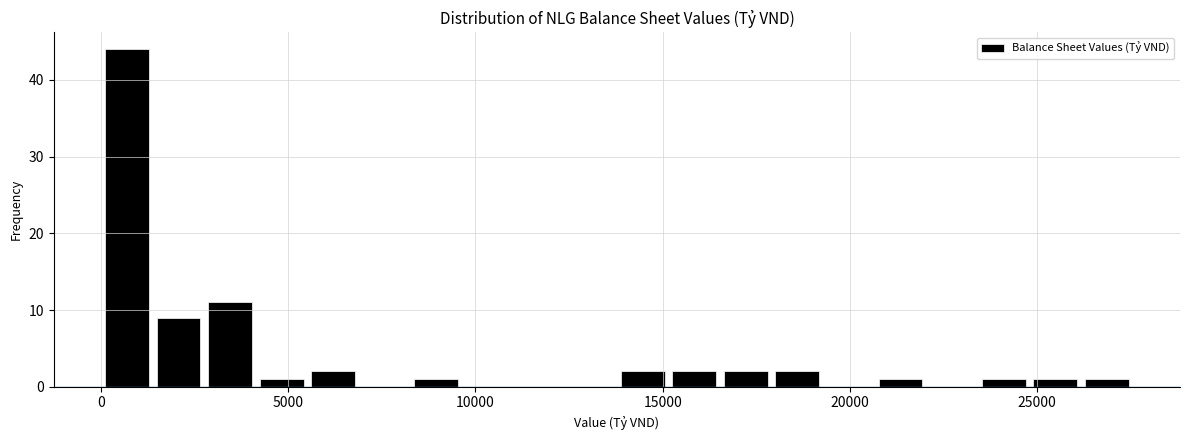

Read against the x-axis, roughly where is the centre of the tallest bar?

500